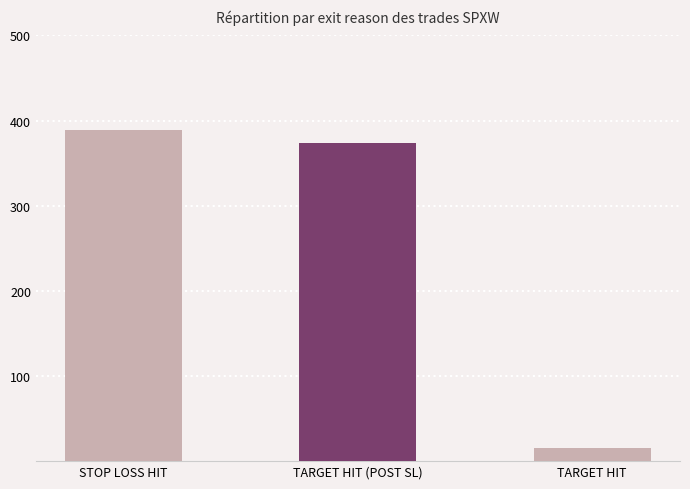

Count the number of data series in this chart.

1